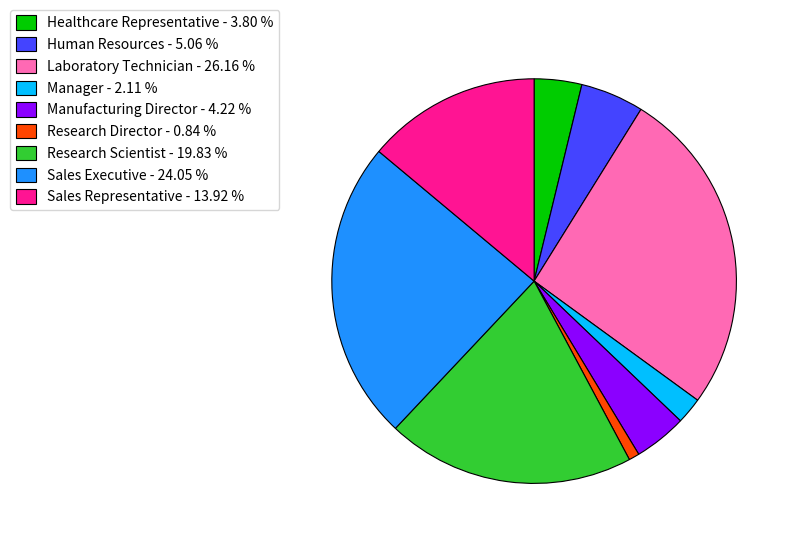

Which has a higher value, Healthcare Representative or Sales Representative?

Sales Representative